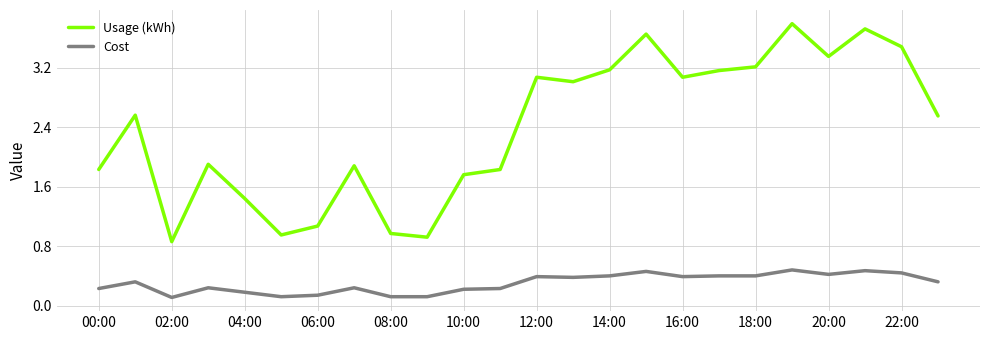

List the series in order of their overall mean, highest first.

Usage (kWh), Cost